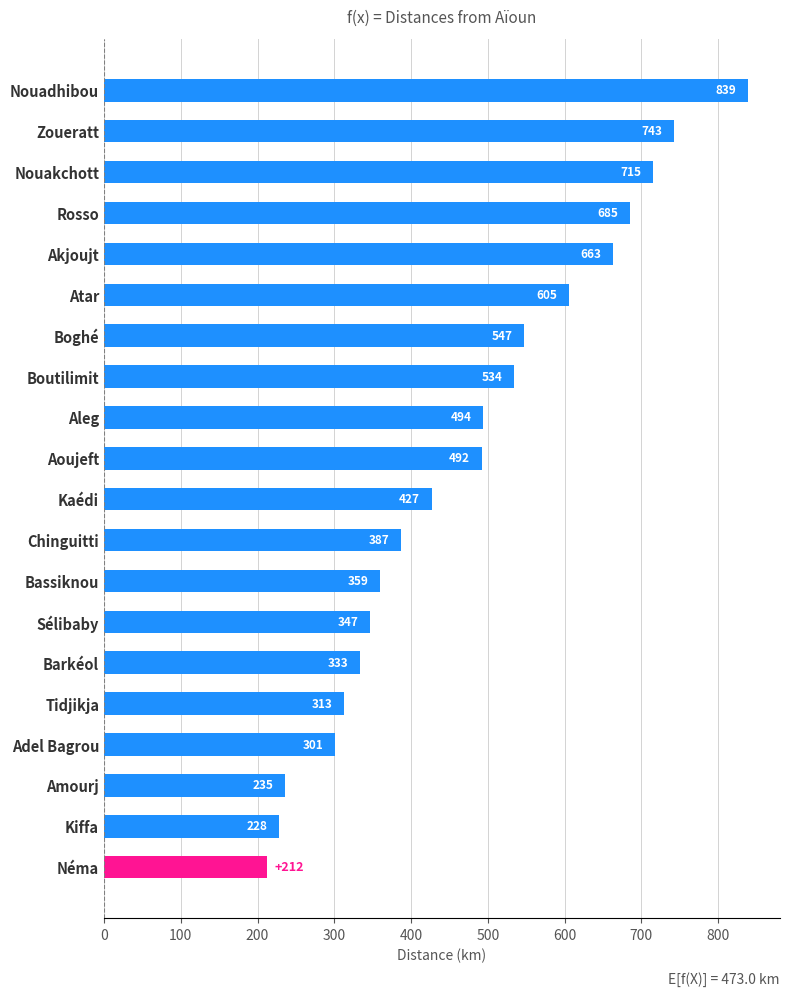

What is the approximate value at Nouakchott?

715.3